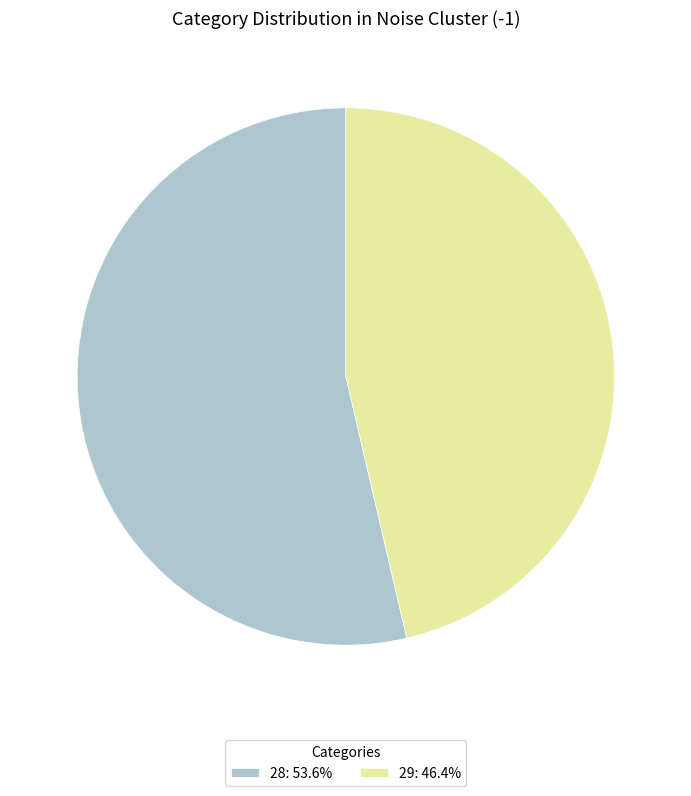

Is it true that 29 is 59% of the pie?

False